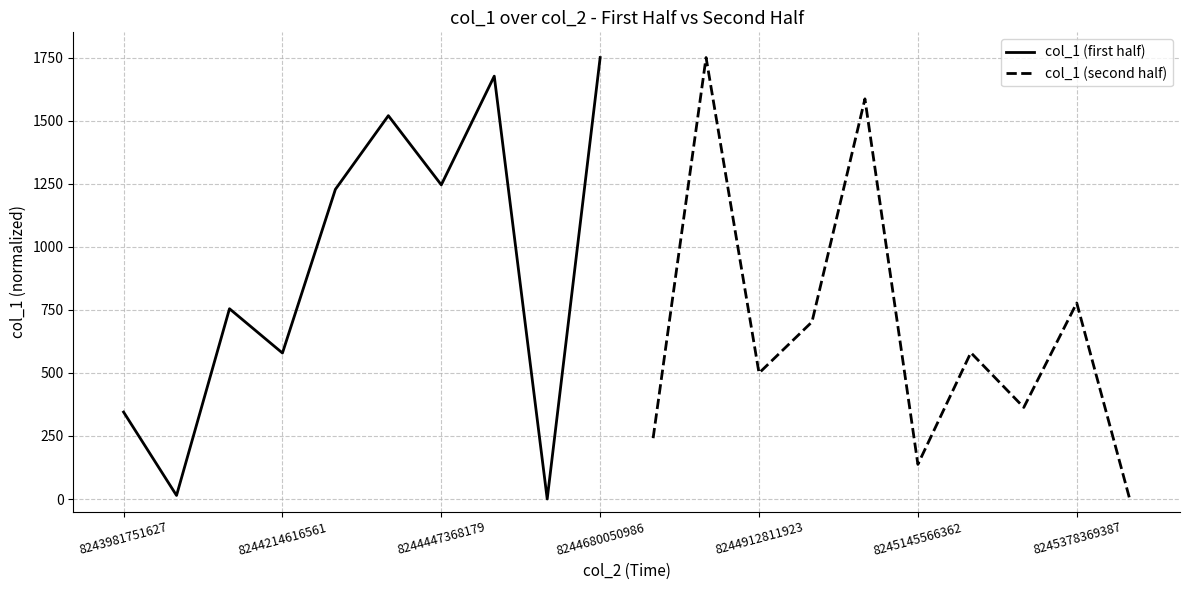

Reading left to right, transcribe all the data shown in this chart.

col_1 (first half): 344.7	14.1	754.2	578.7	1227.6	1519.6	1245.3	1676.2	0.0	1750.0
col_1 (second half): 241.1	1750.0	499.2	702.0	1586.2	137.3	580.2	363.0	777.2	0.0